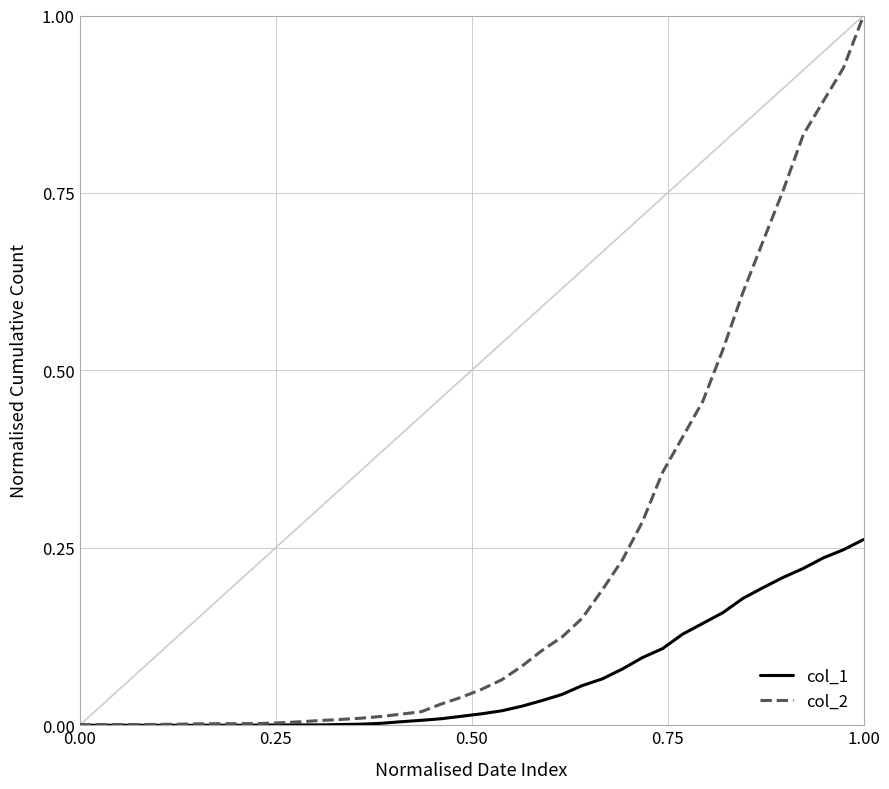

List the series in order of their overall mean, lowest first.

col_1, col_2